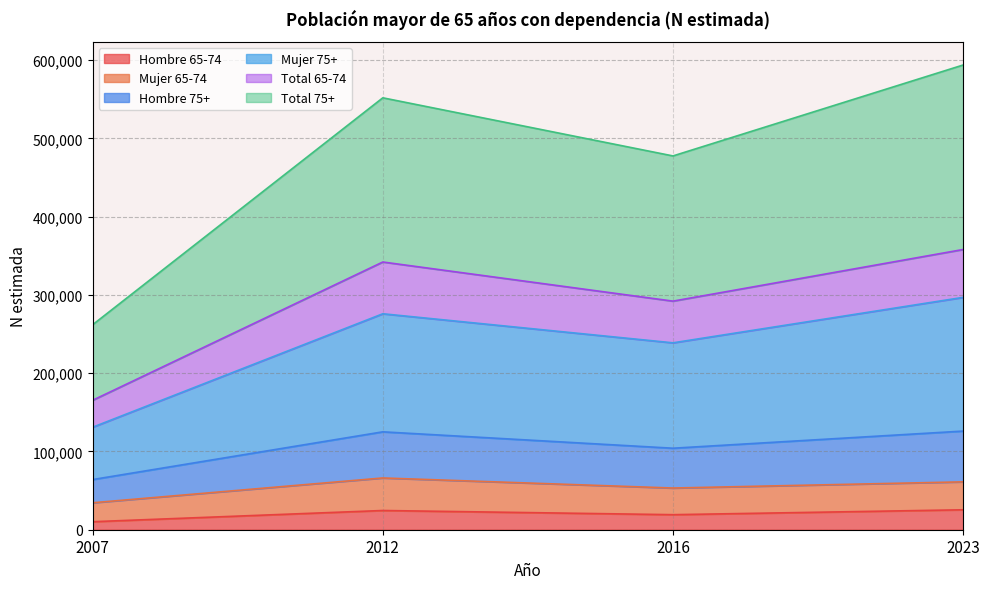

How many interior local peaks does the Hombre 75+ series have?

1